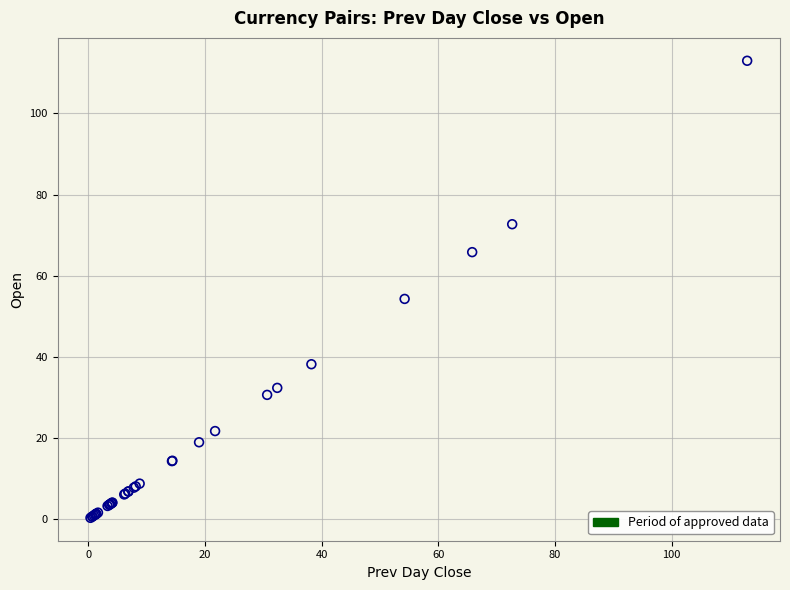

What Y value in the scatter plot is closest to 56?

54.3